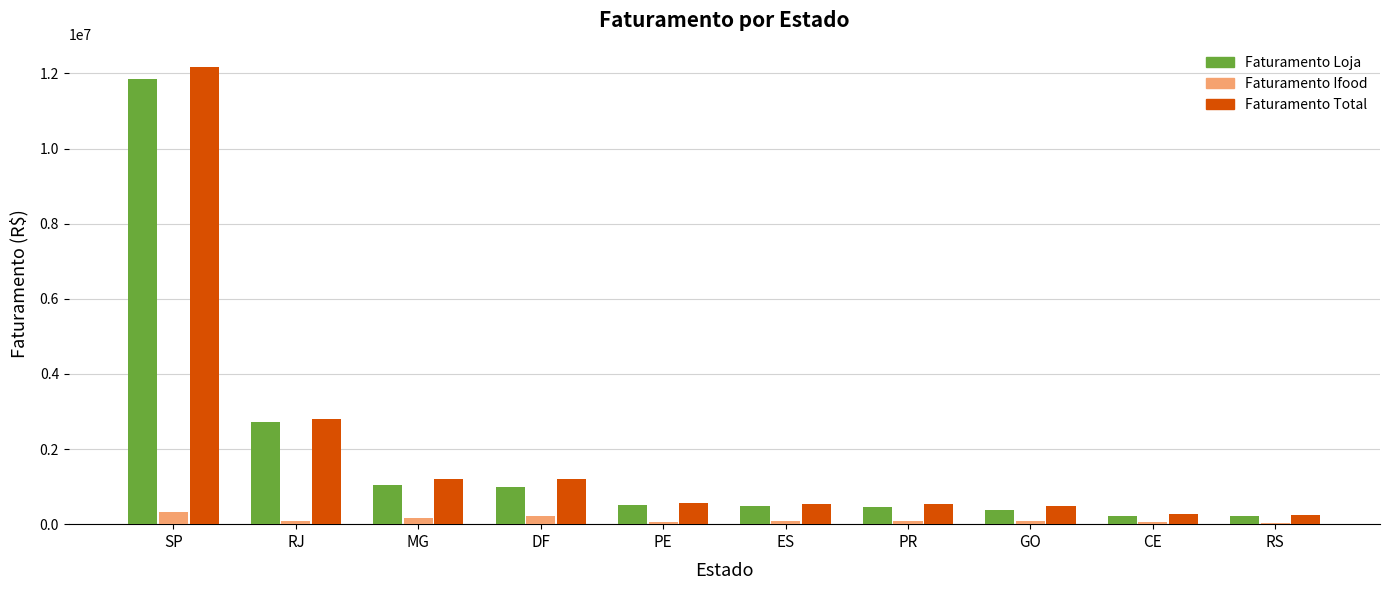

Is it true that Faturamento Total equals 4950072.6 at SP?

False